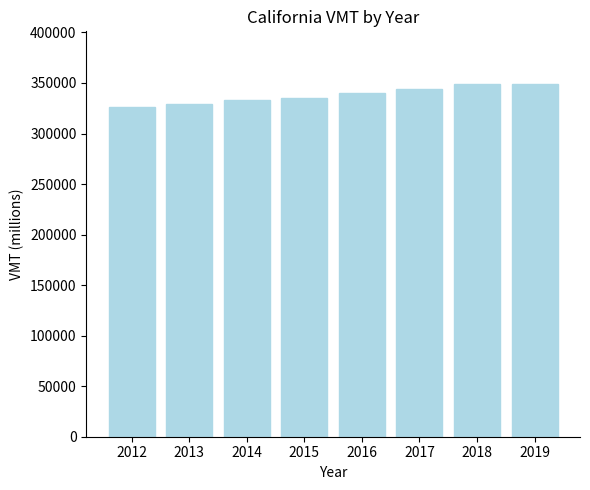

Which label corresponds to the smallest value in the chart?

2012